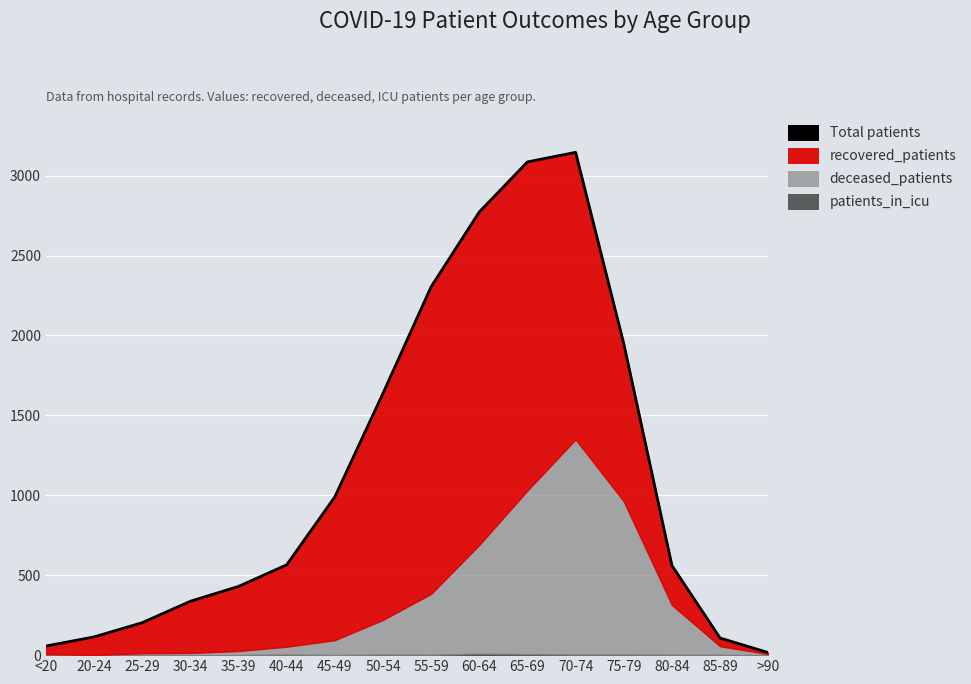

What is the maximum value shown in the chart?

3146